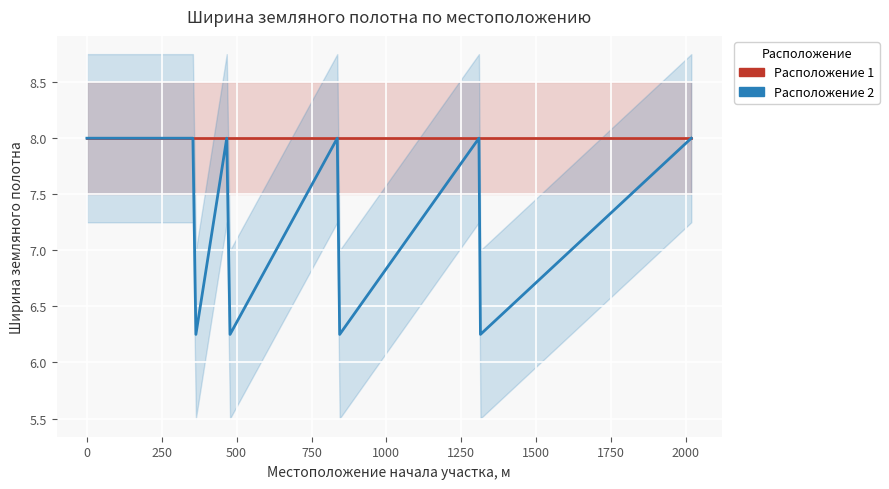

At 1250, list the series in order from largest to smallest.

Ширина земляного полотна (Расположение 1), Ширина земляного полотна (Расположение 2)